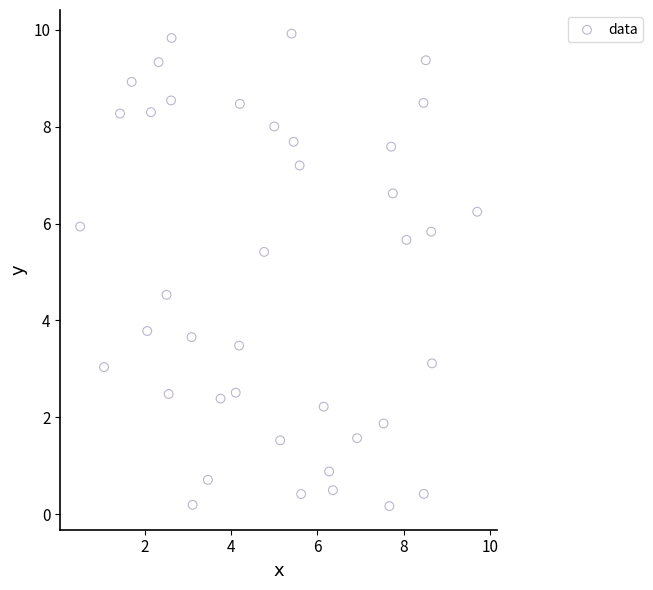

What is the range of X values (max minus min)?

9.2